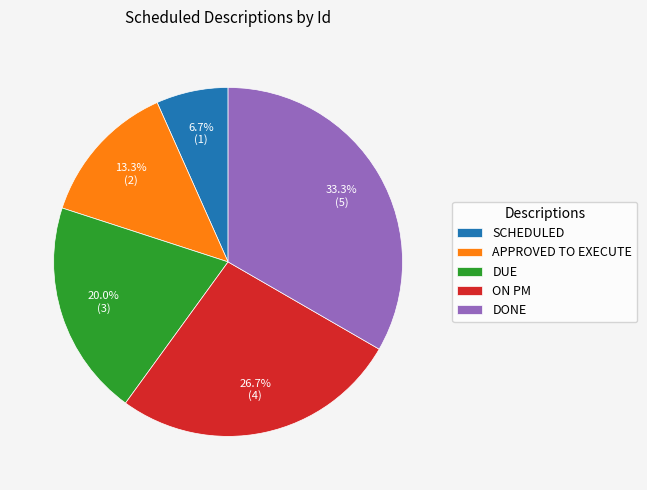

What percentage is the SCHEDULED slice, to the nearest percent?

7%